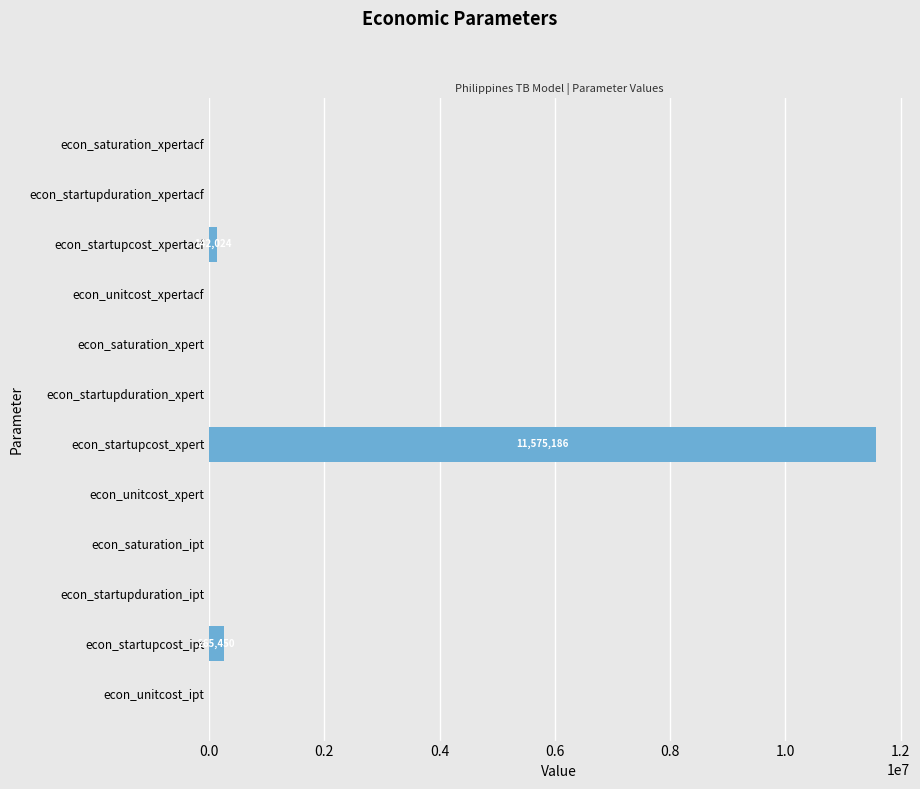

At which label is the value closest to 5787593?

econ_startupcost_ipt